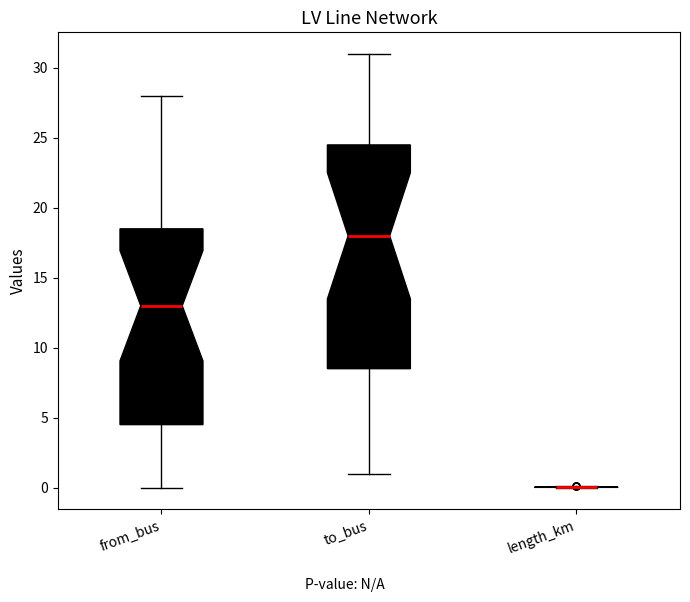

Which box is the tallest, from its lower edge to its upper edge?

to_bus